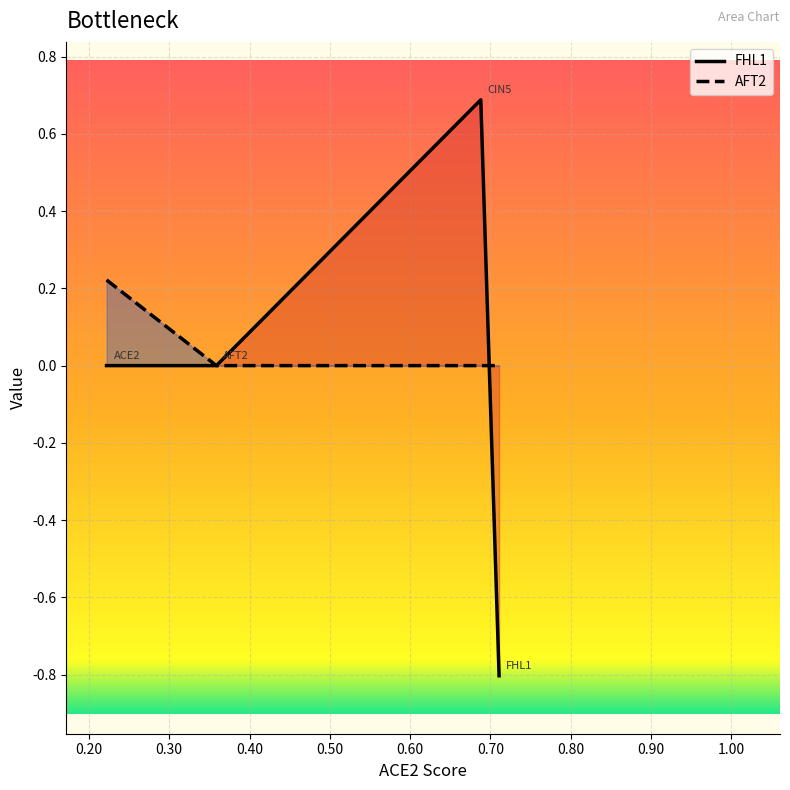

What is the label of the 2nd point from the left?

AFT2